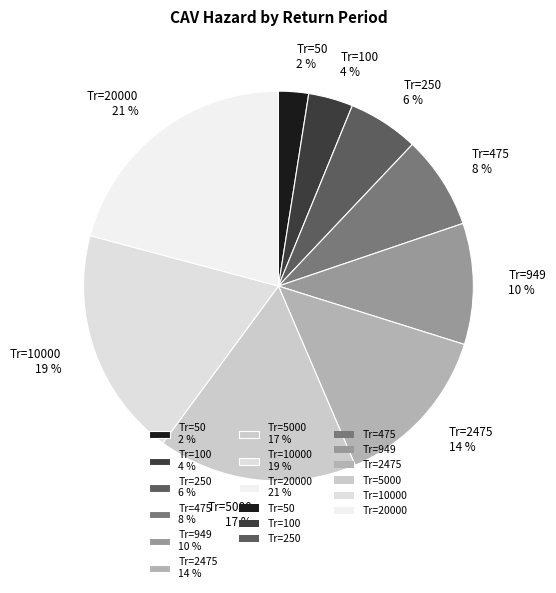

Does Tr=475 8 % account for over 50% of the chart?

No